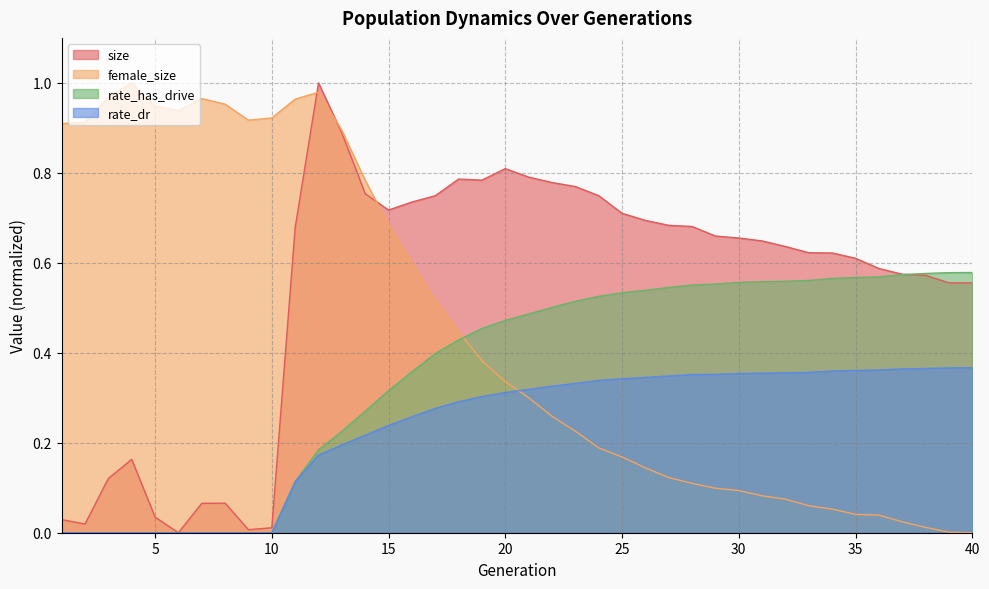

The rate_dr series shows 0.0 at 10. True or false?

True